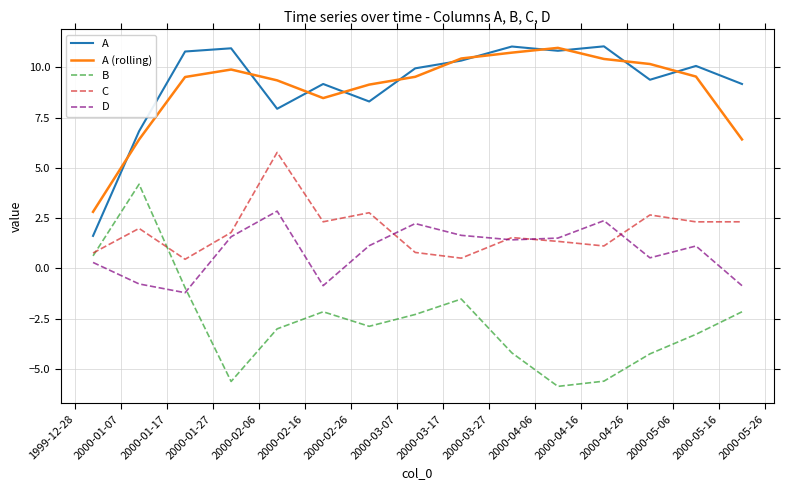

How many values in the A (rolling) series are below 9?

4